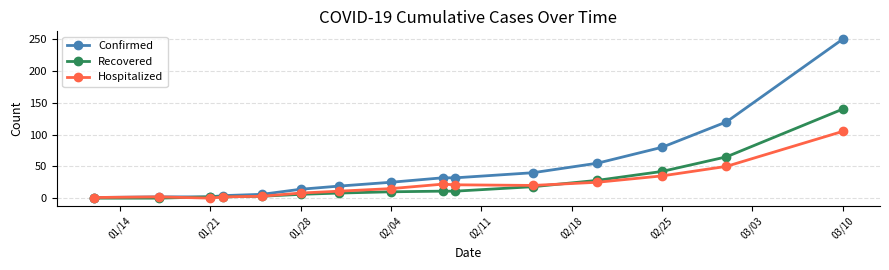

Which series has the largest total across all categories?

Confirmed